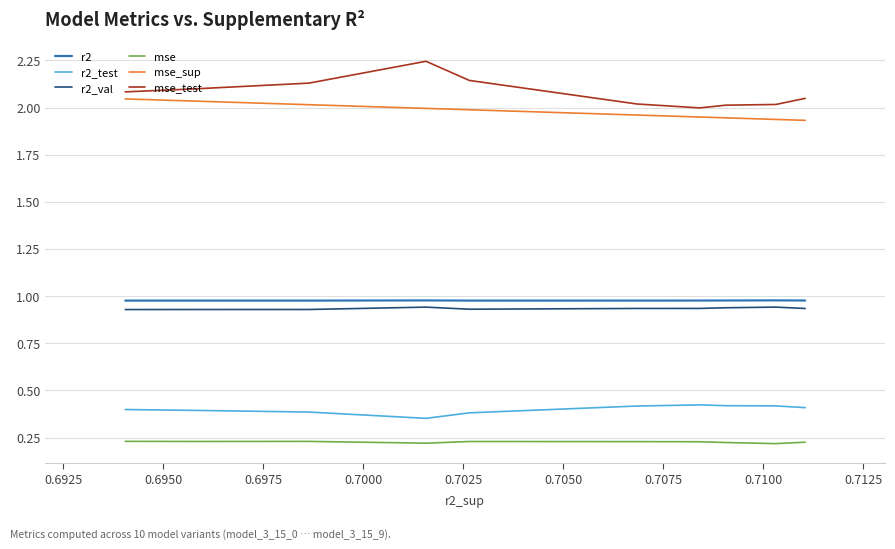

What is the value of the r2_val point at the 7th from the left?

0.9